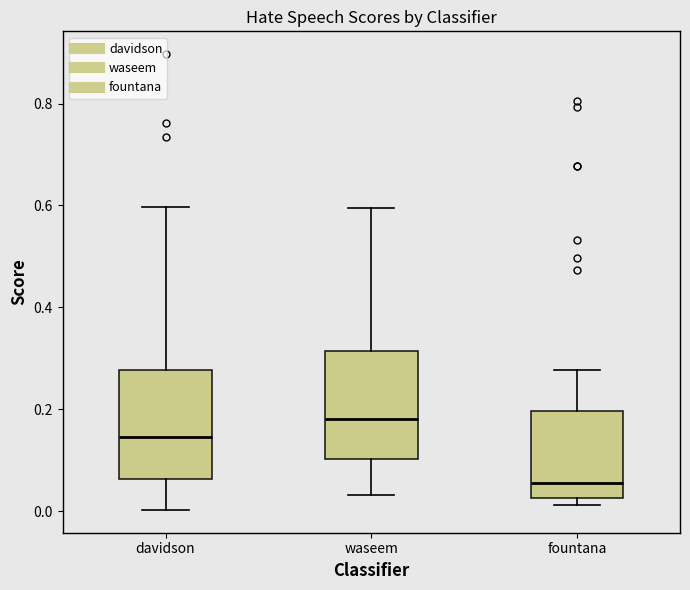

Where does the lower whisker of the box for davidson end on the y-axis? The values are not printed on the chart, so give them approximately, as read against the axis.

0.00